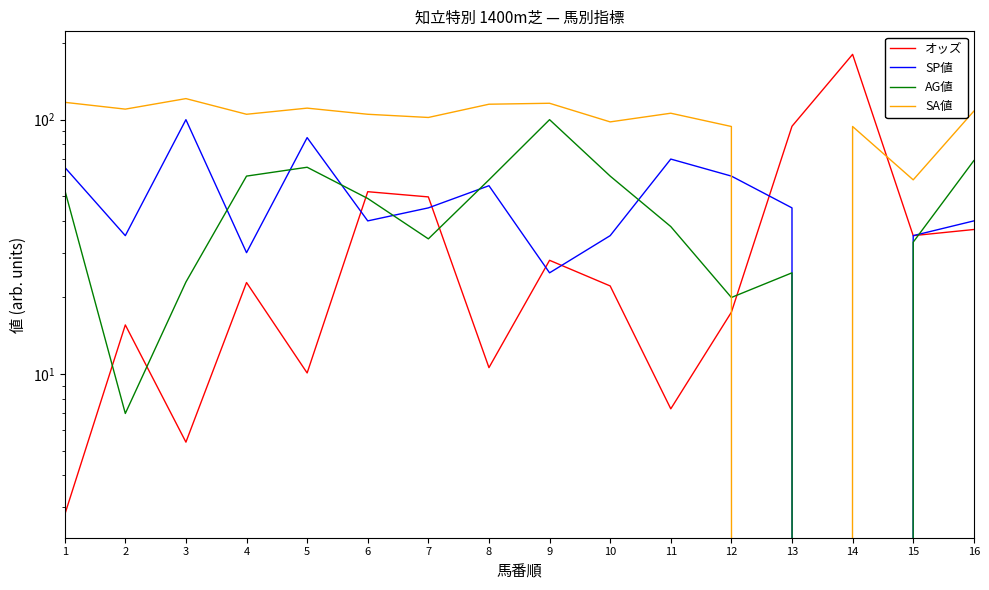

Which series has the largest total across all categories?

SA値